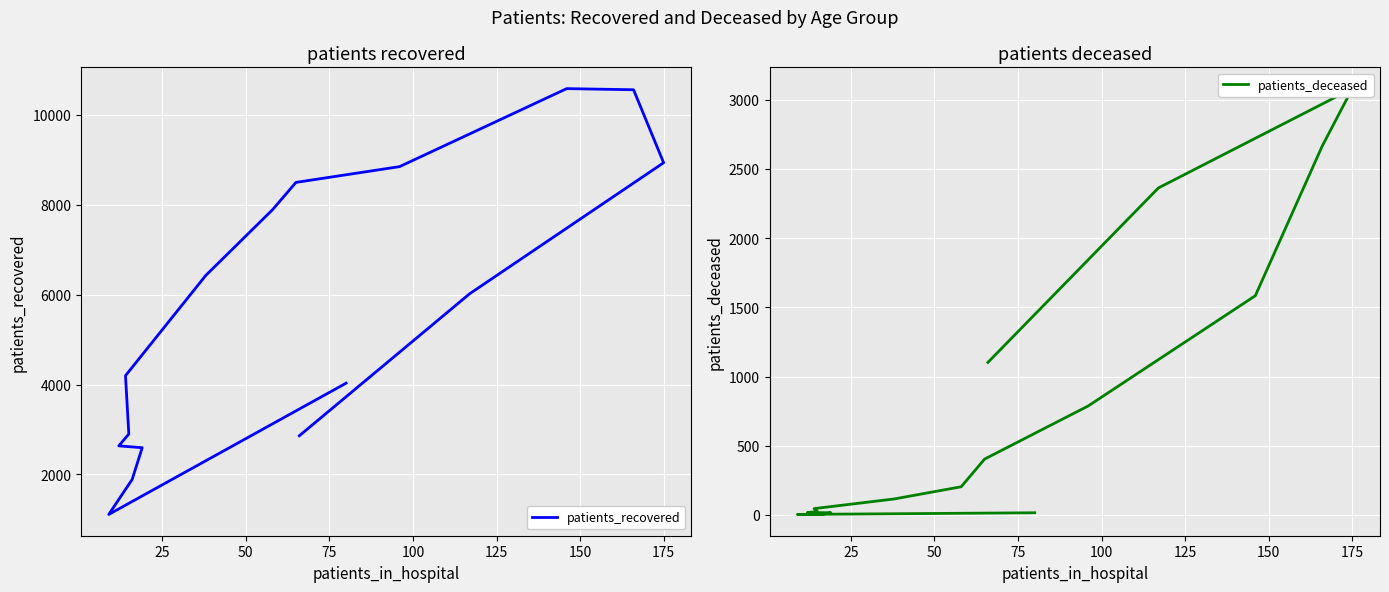

What is the difference between the maximum and second lowest values in the patients_recovered series?

8697